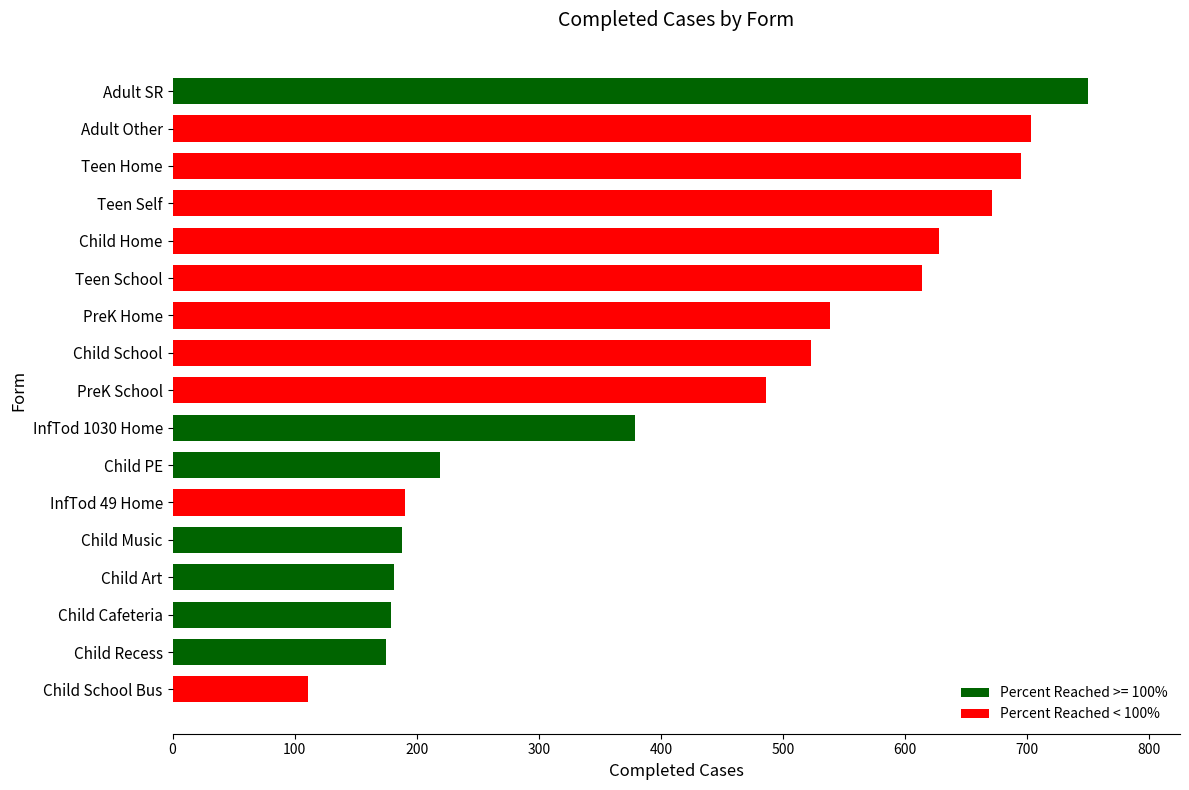

The value at Adult SR is 750. True or false?

True